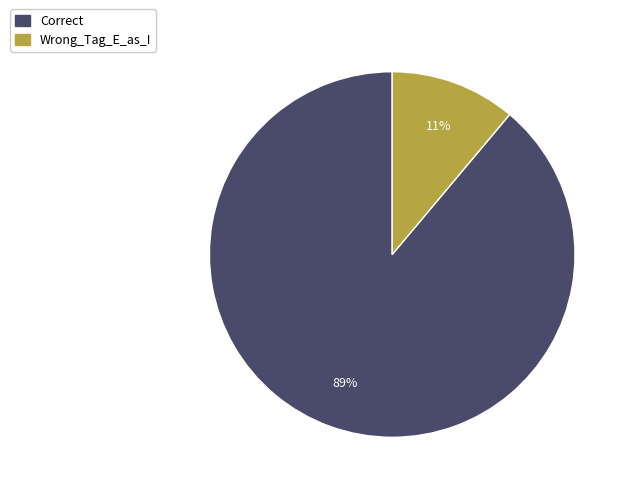

Count the number of slices in the pie.

2